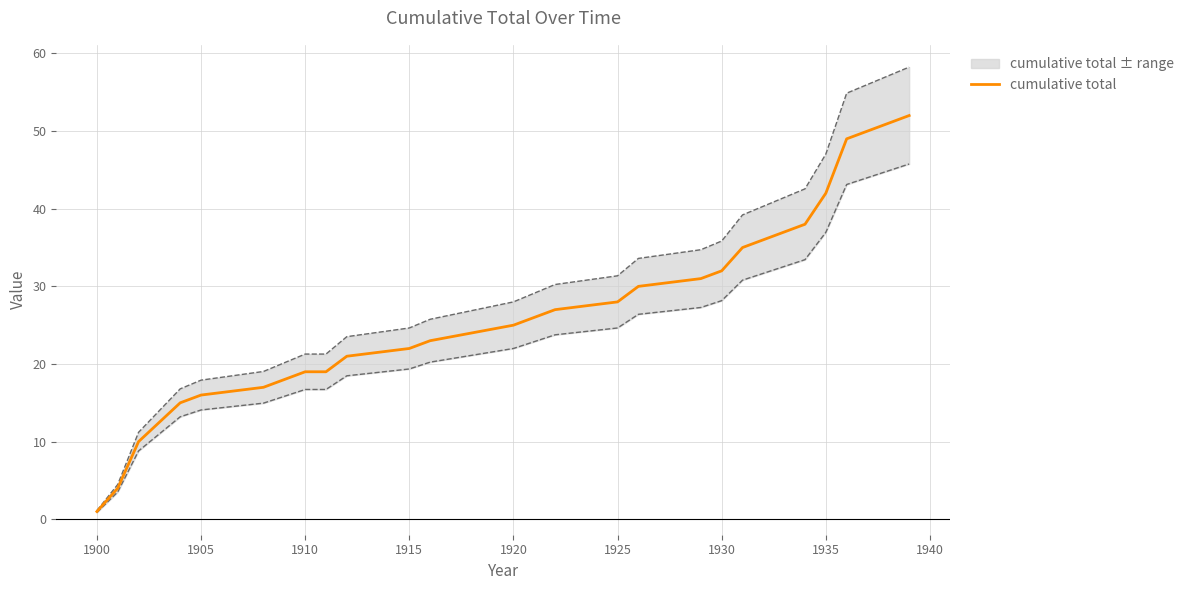

The cumulative total series shows 14 at 1935. True or false?

False